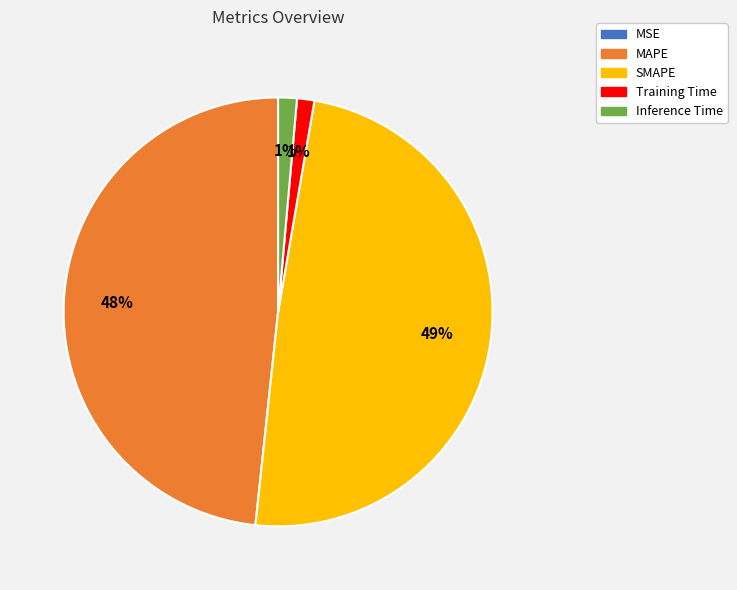

The Inference Time slice represents 1% of the pie. True or false?

True